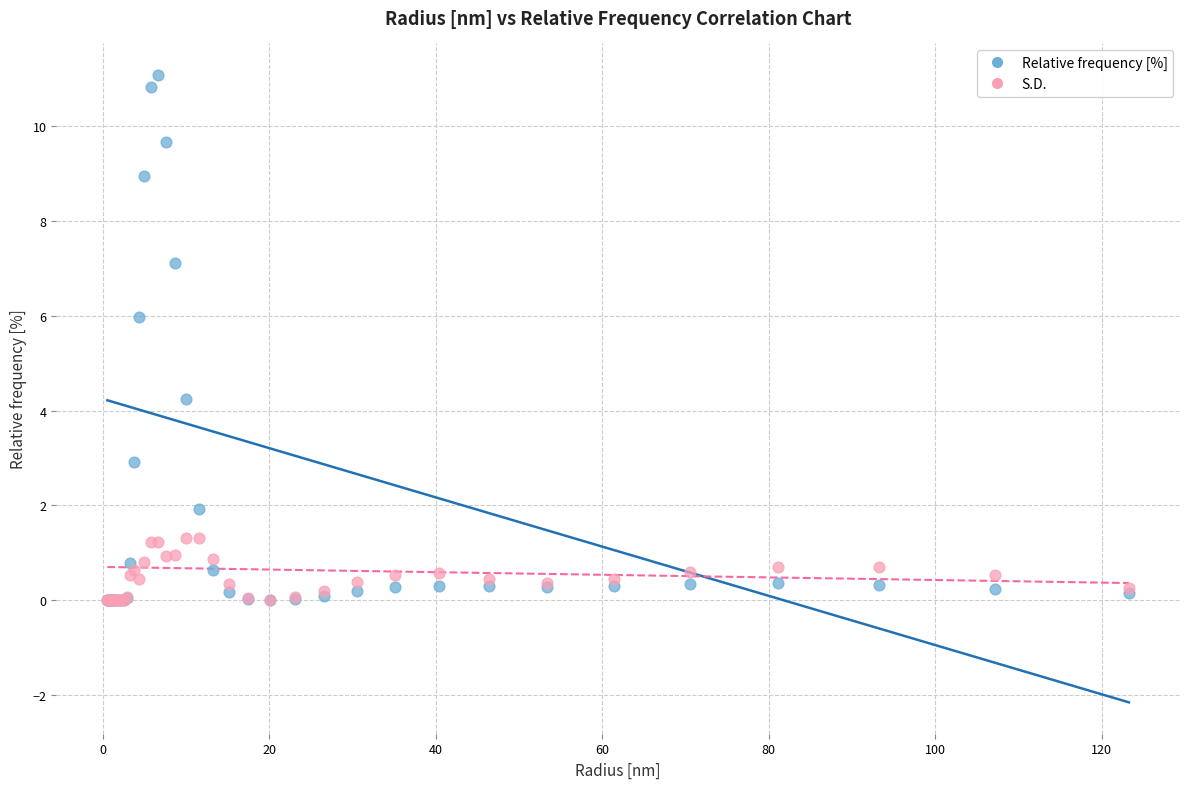

Across all series, what Y value is closest to 5?

4.2